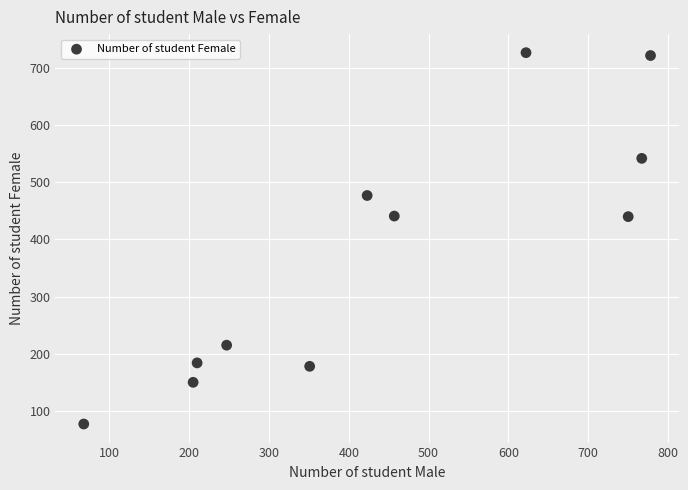

What is the average Y value?

378